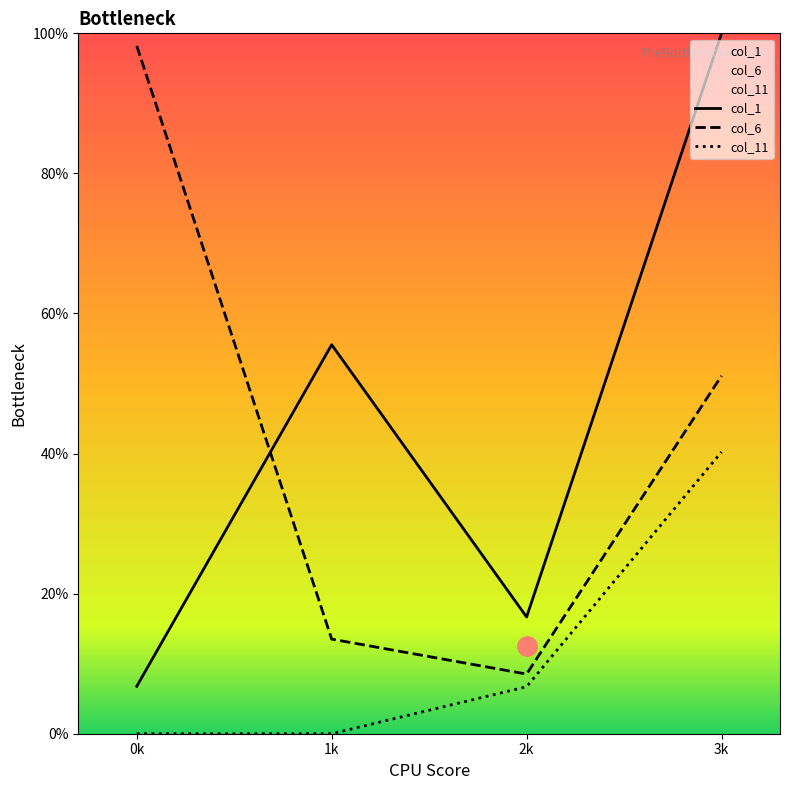

True or false: col_1 has more than 1 points higher than both neighbors.

False